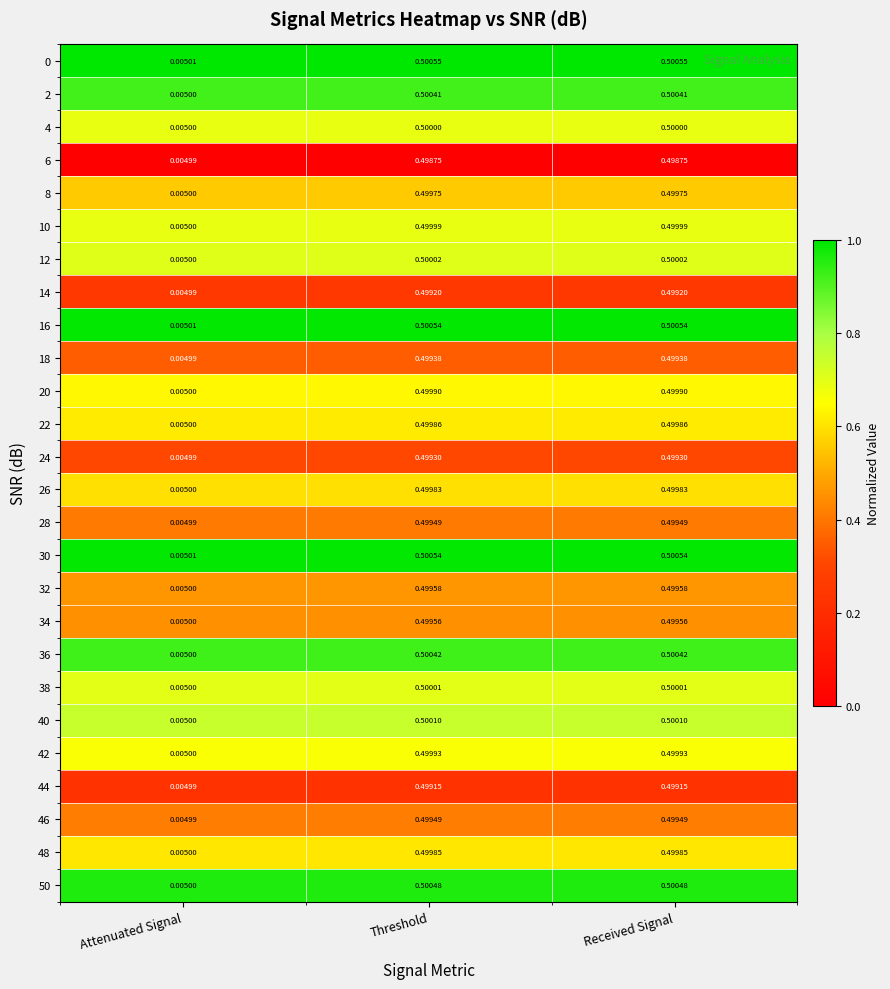

Is the value of 50 at Received Signal greater than the value of 30 at Received Signal?

No